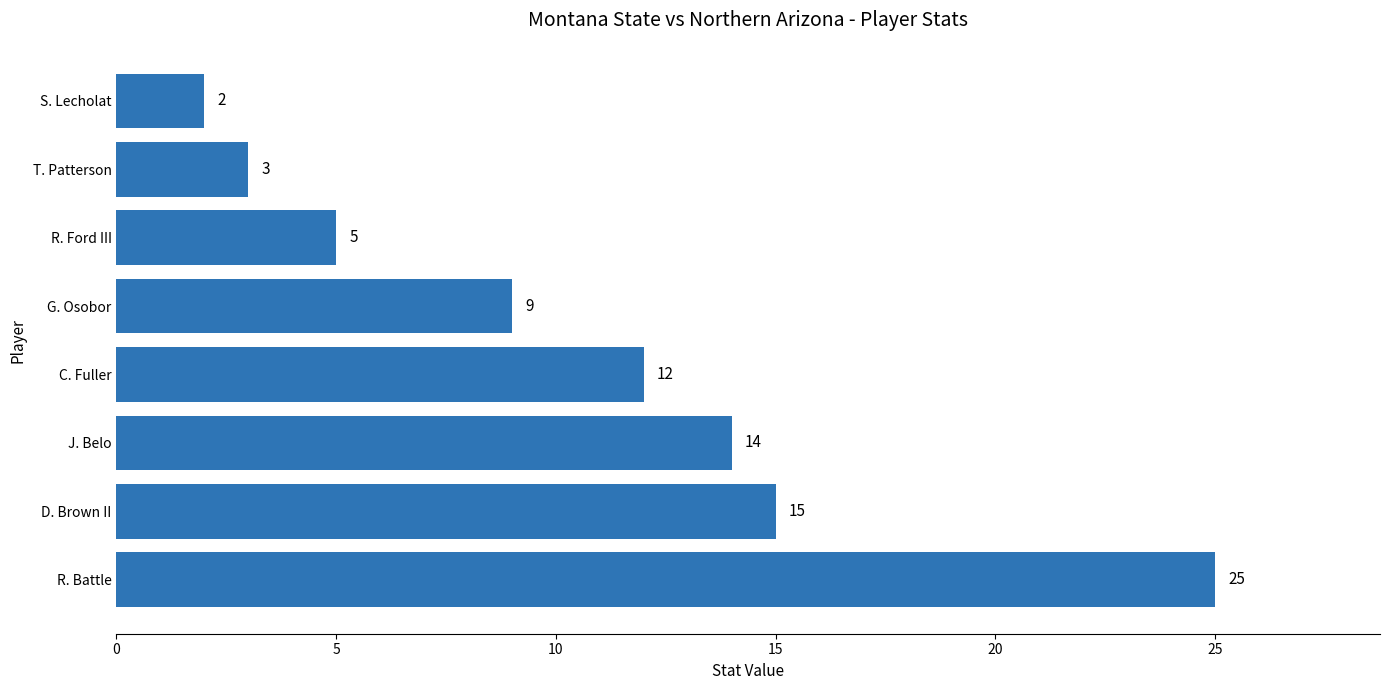

Reading bottom to top, list all the values displayed in this chart.

25	15	14	12	9	5	3	2